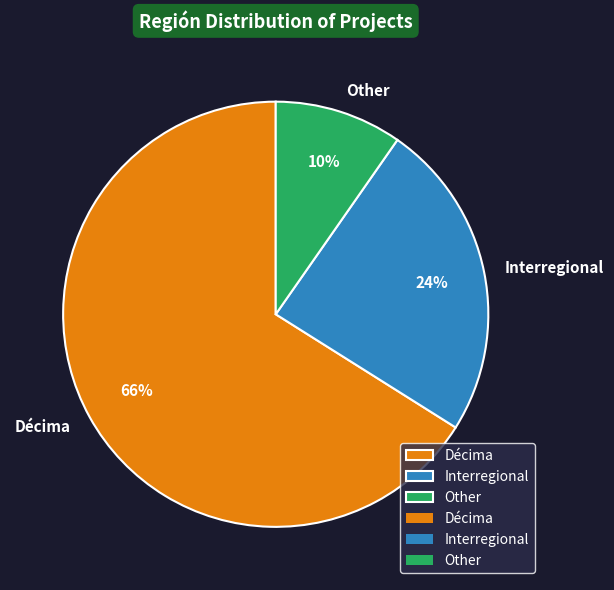

Which slice is the largest?

Décima